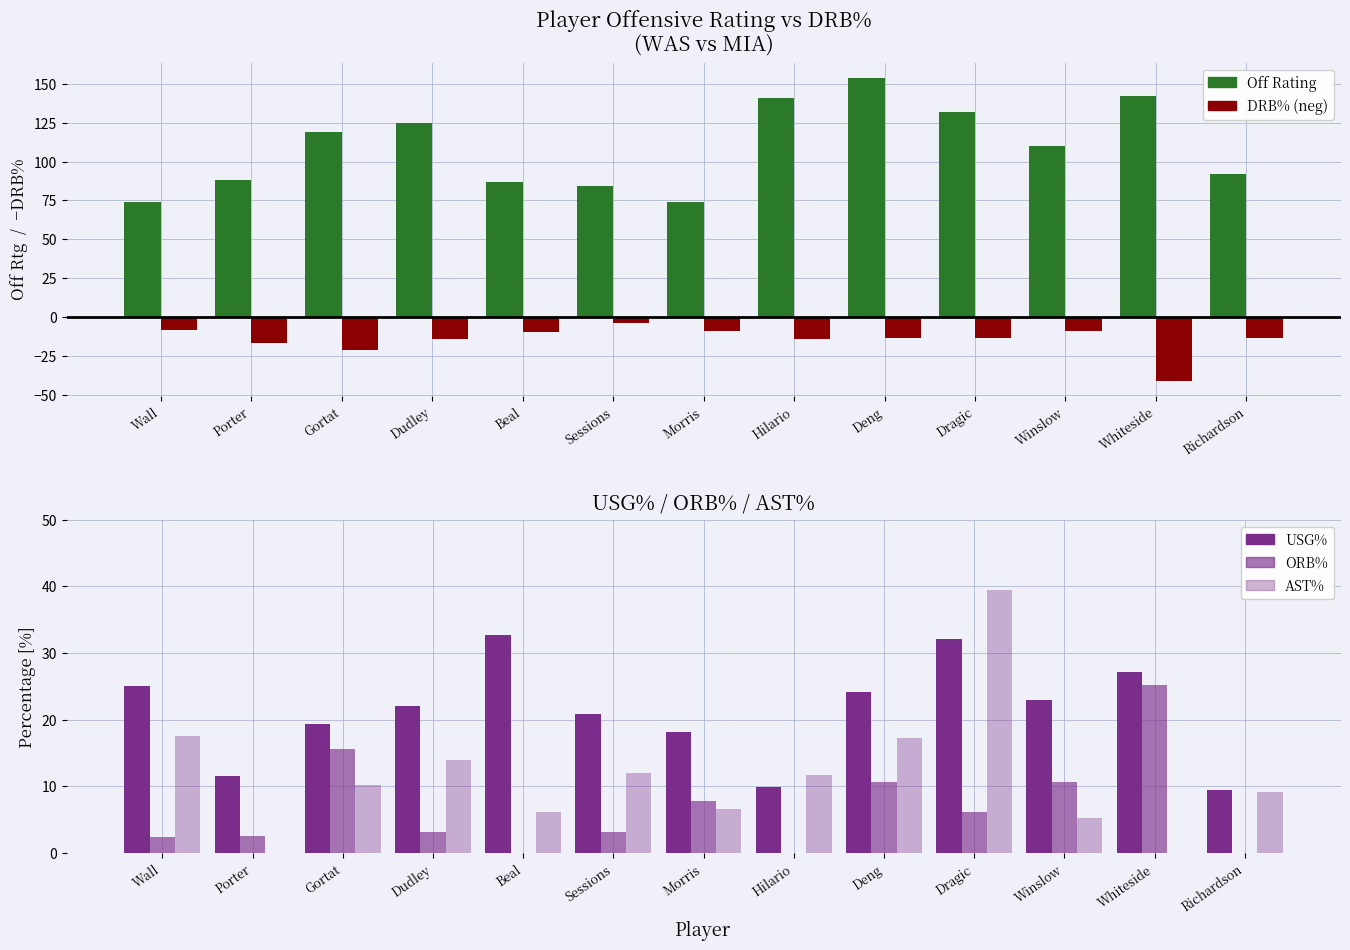

True or false: off_rtg has a value of 119.0 at Gortat.

True